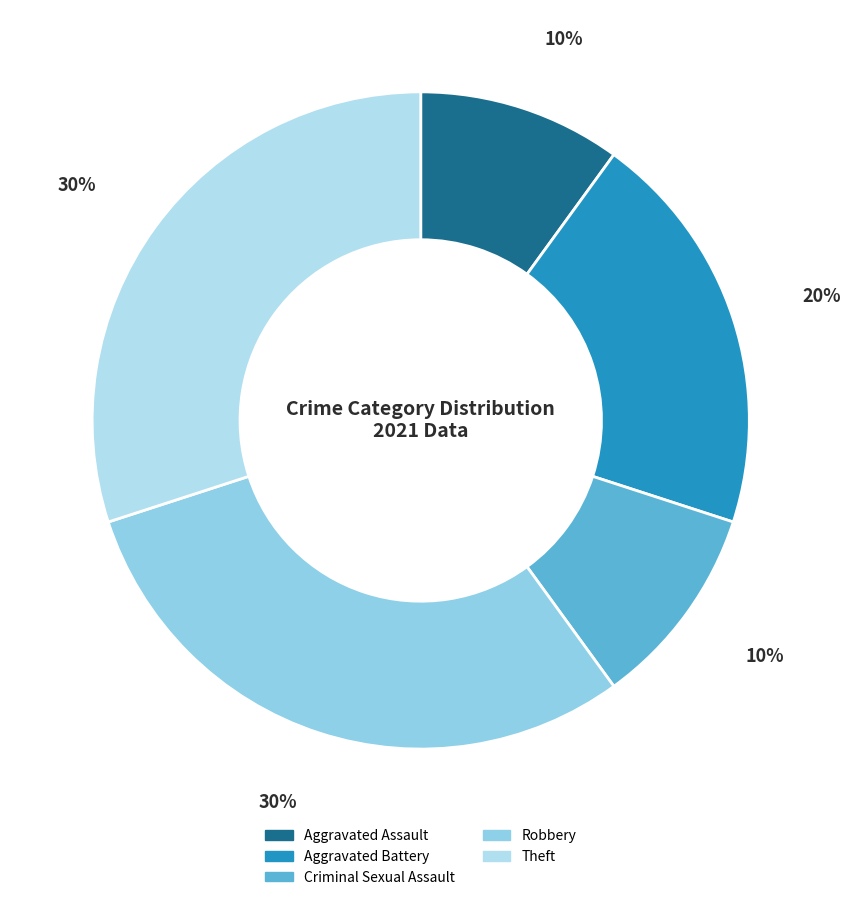

What is the largest slice in the pie chart?

Robbery